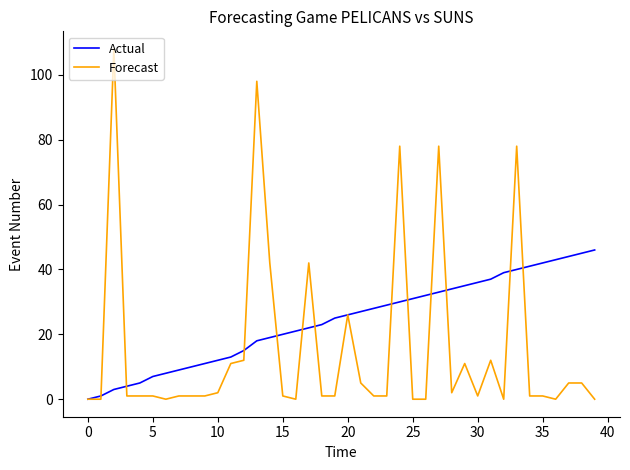

List the series in order of their peak value, highest first.

Forecast, Actual